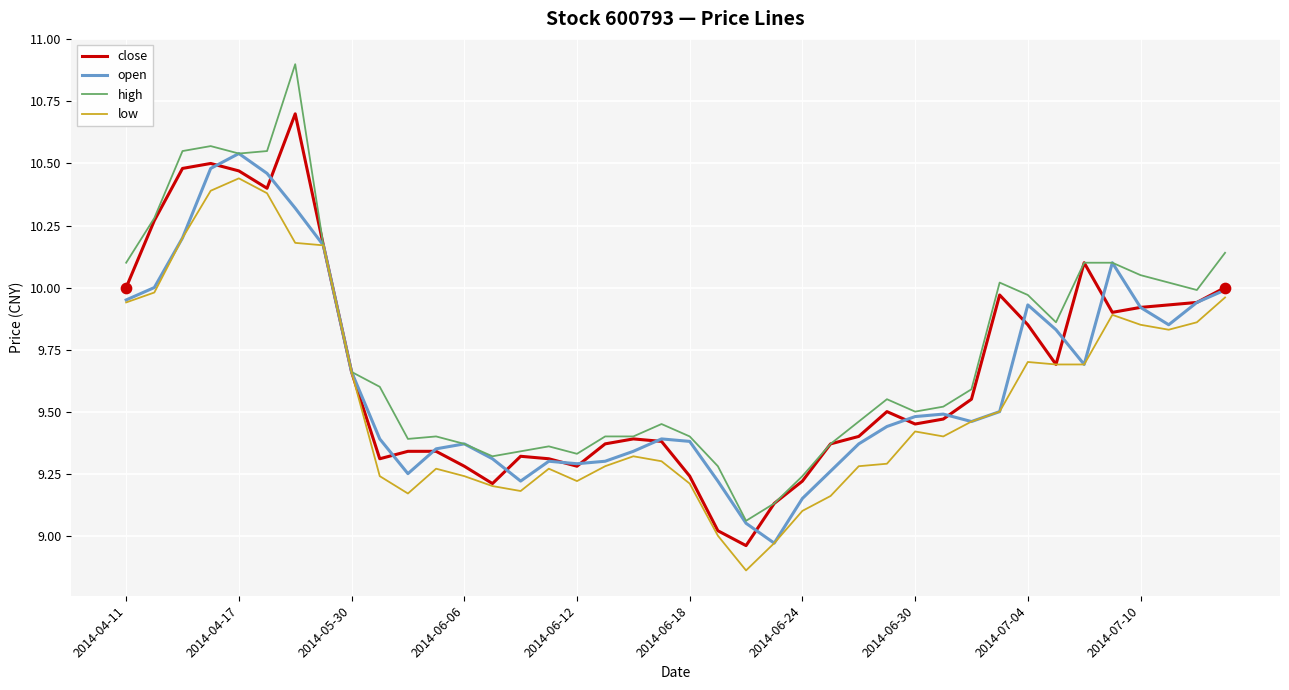

Which series has the widest spread of values?

high